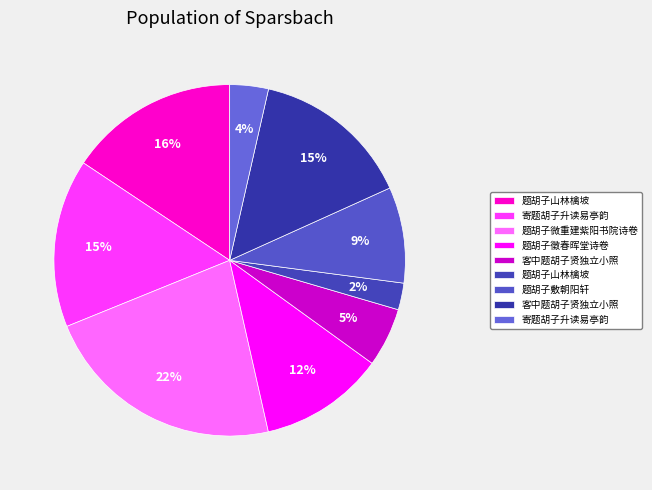

Is there any slice that represents more than half of the pie?

No